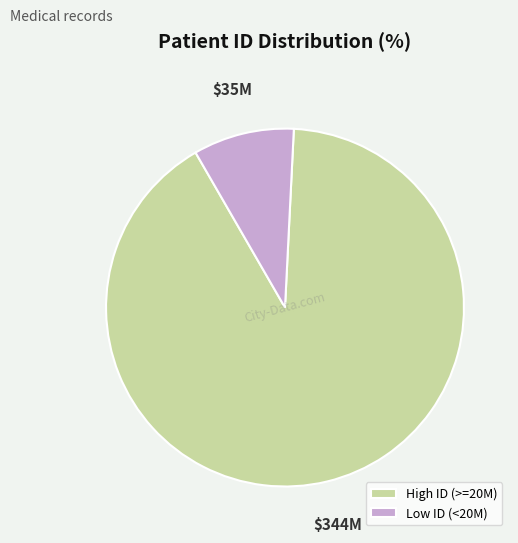

True or false: Low ID (<20M) accounts for 9% of the total.

True